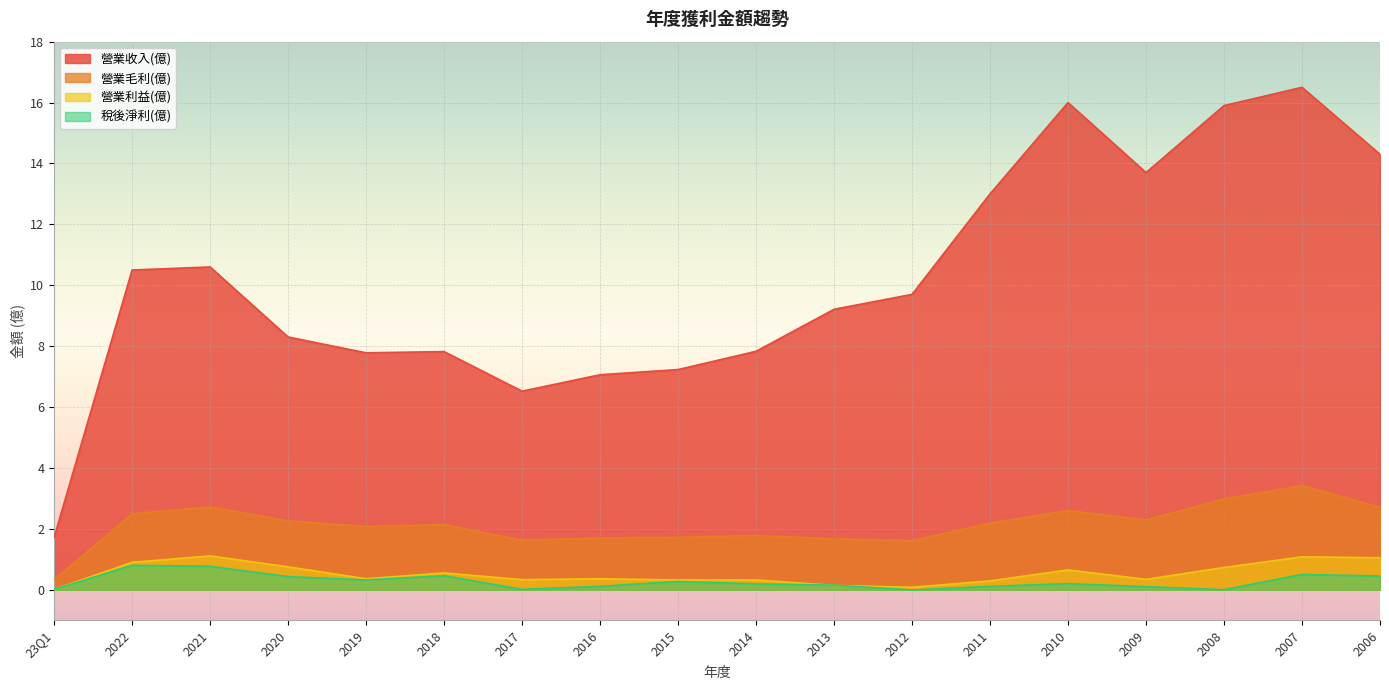

What is the lowest value of the 營業毛利(億) series?

0.3